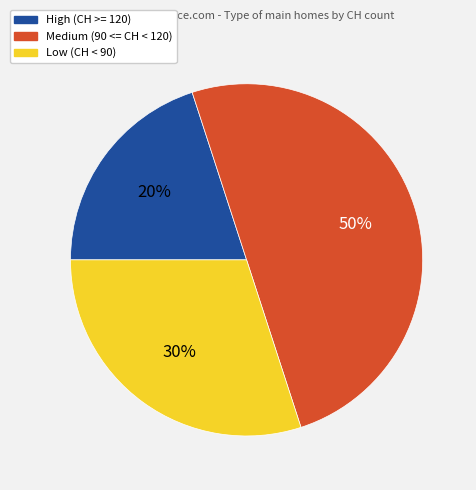

Is Low (CH < 90) the majority of the pie?

No